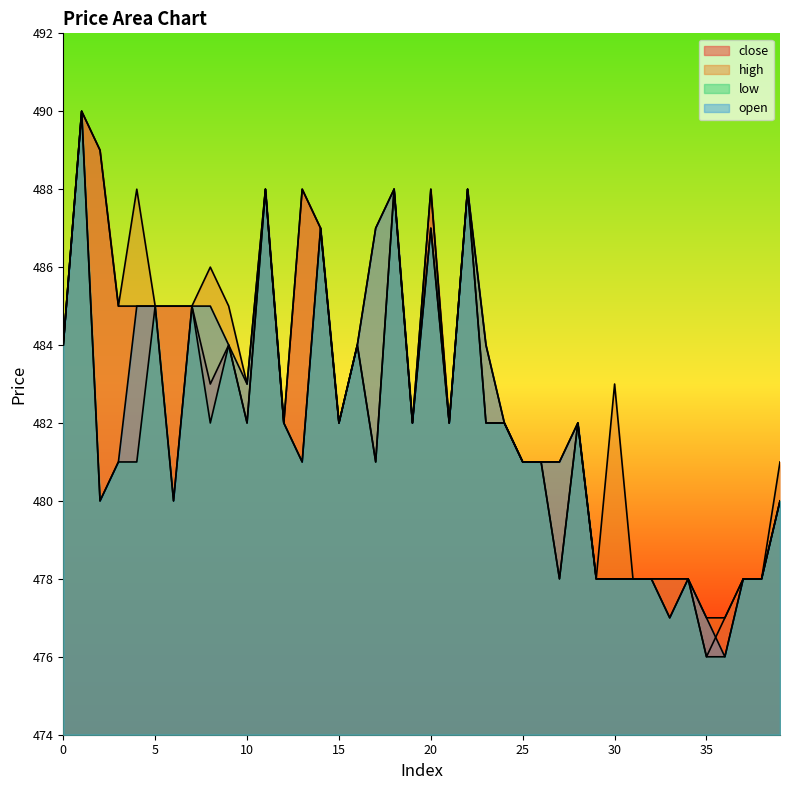

Rank the series by their maximum value, from highest to lowest.

close, high, low, open